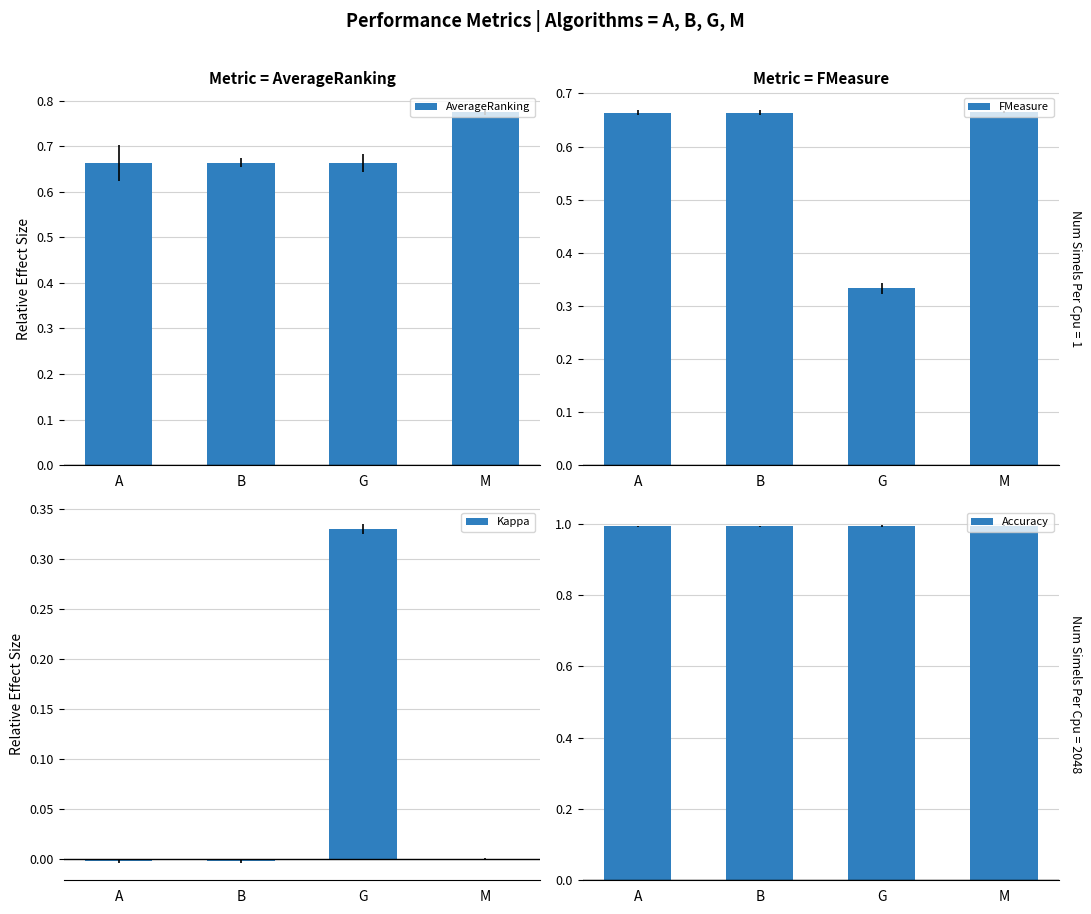

Which series has the largest total across all categories?

Accuracy